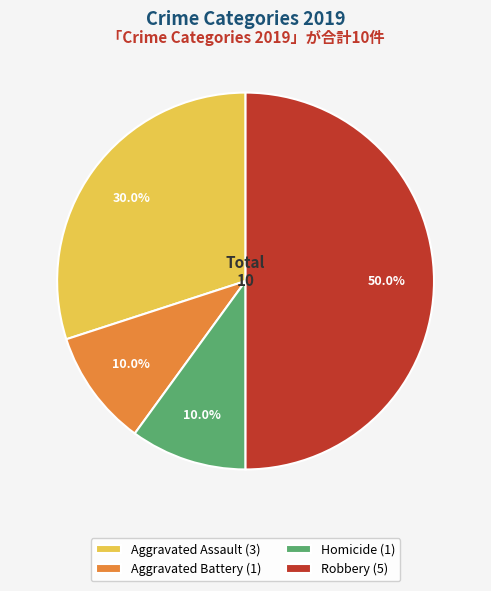

To the nearest percent, what is the average slice percentage?

25%